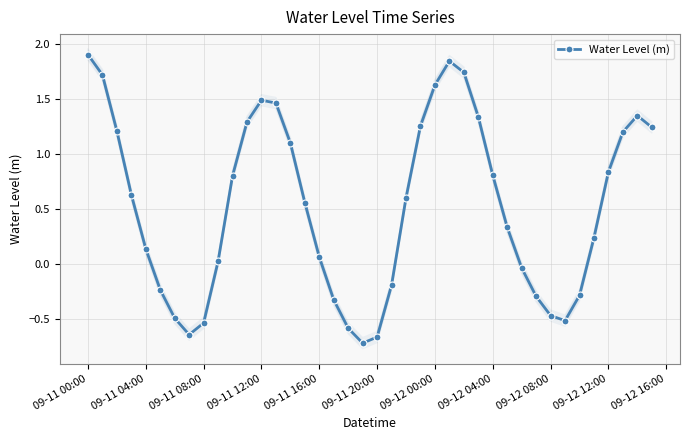

What is the maximum value shown in the chart?

1.9